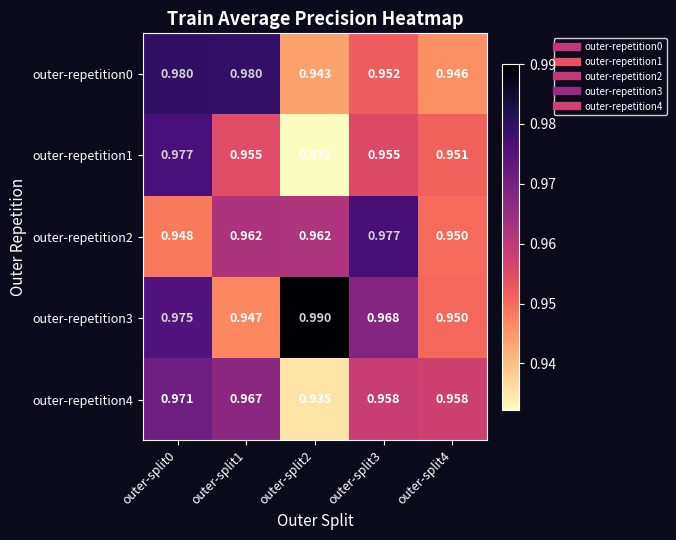

Is the value of outer-repetition4 at outer-split4 greater than the value of outer-repetition2 at outer-split3?

No